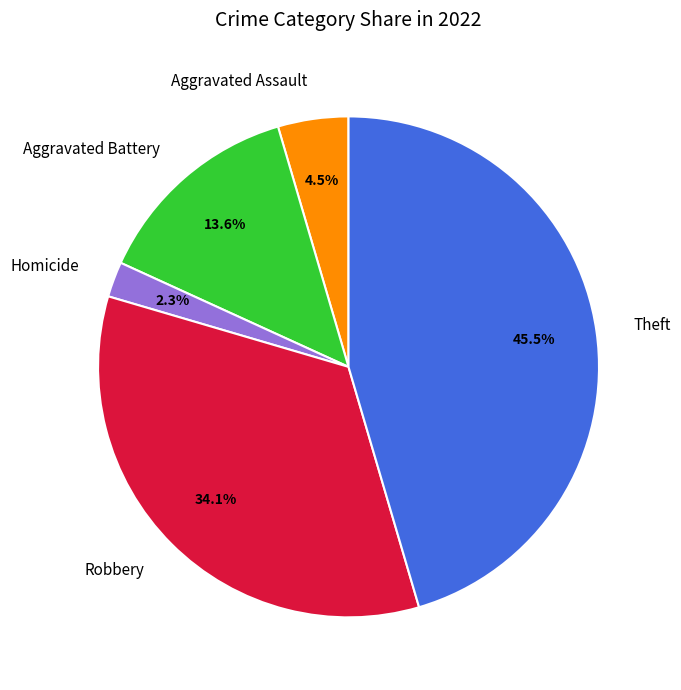

Does any single category account for the majority?

No